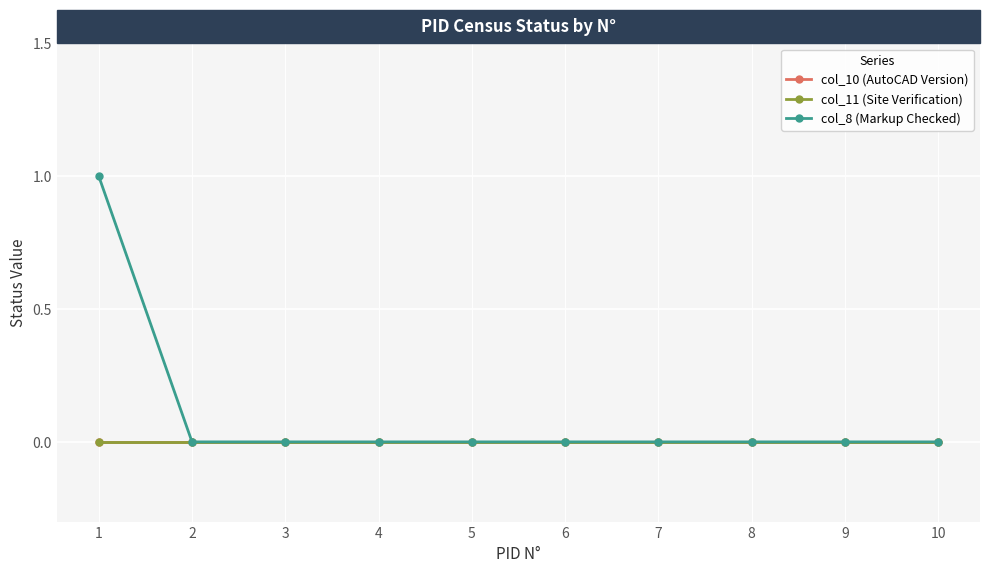

Reading right to left, what are all the values shown in this chart?

col_10 (AutoCAD Version): 10=0	9=0	8=0	7=0	6=0	5=0	4=0	3=0	2=0	1=0
col_11 (Site Verification): 10=0	9=0	8=0	7=0	6=0	5=0	4=0	3=0	2=0	1=0
col_8 (Markup Checked): 10=0	9=0	8=0	7=0	6=0	5=0	4=0	3=0	2=0	1=1